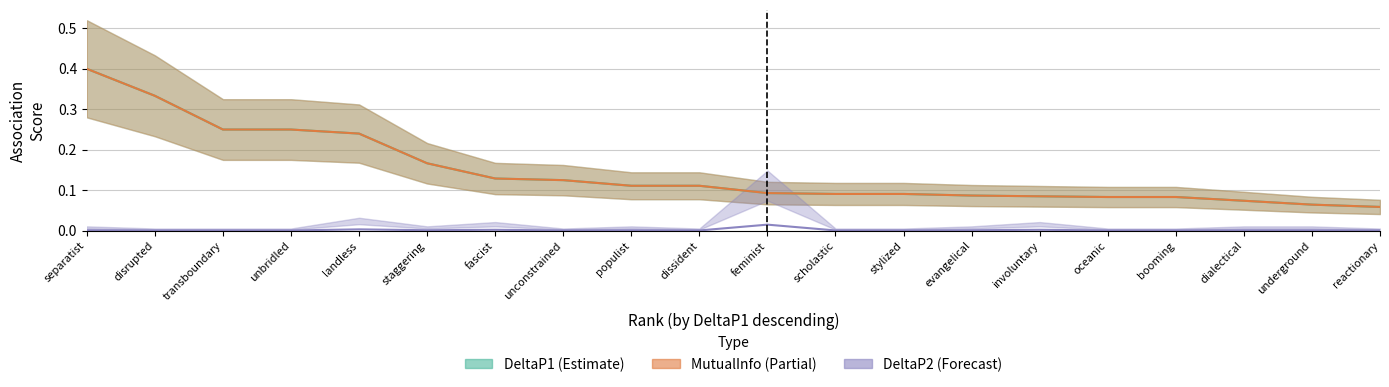

The value of DeltaP1 at reactionary is 0.0. True or false?

False